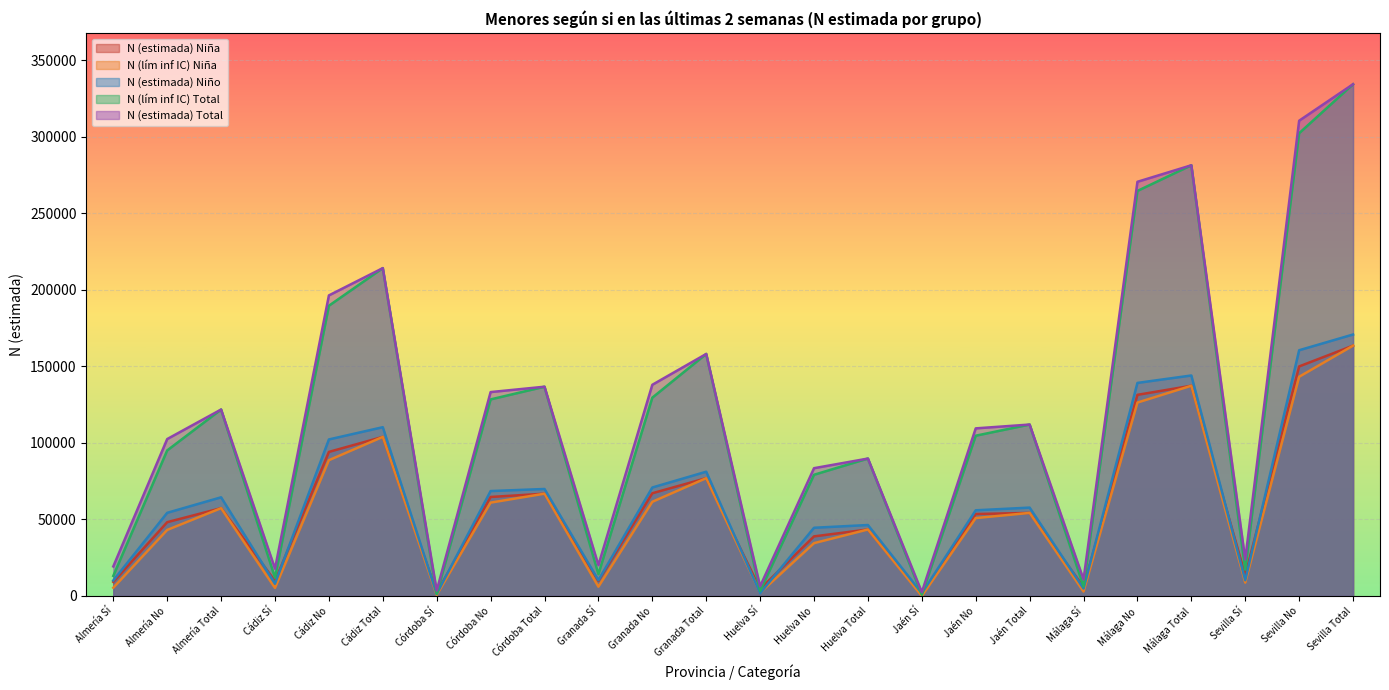

Does the chart display data point markers on the line(s)?

No